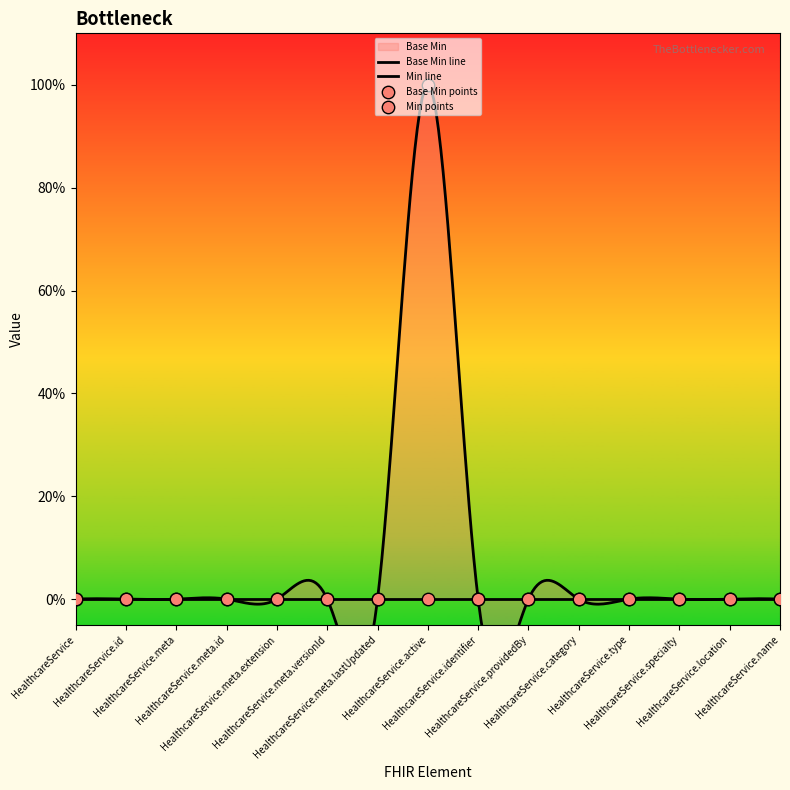

What is the change in value from HealthcareService.active to HealthcareService.type?

-1